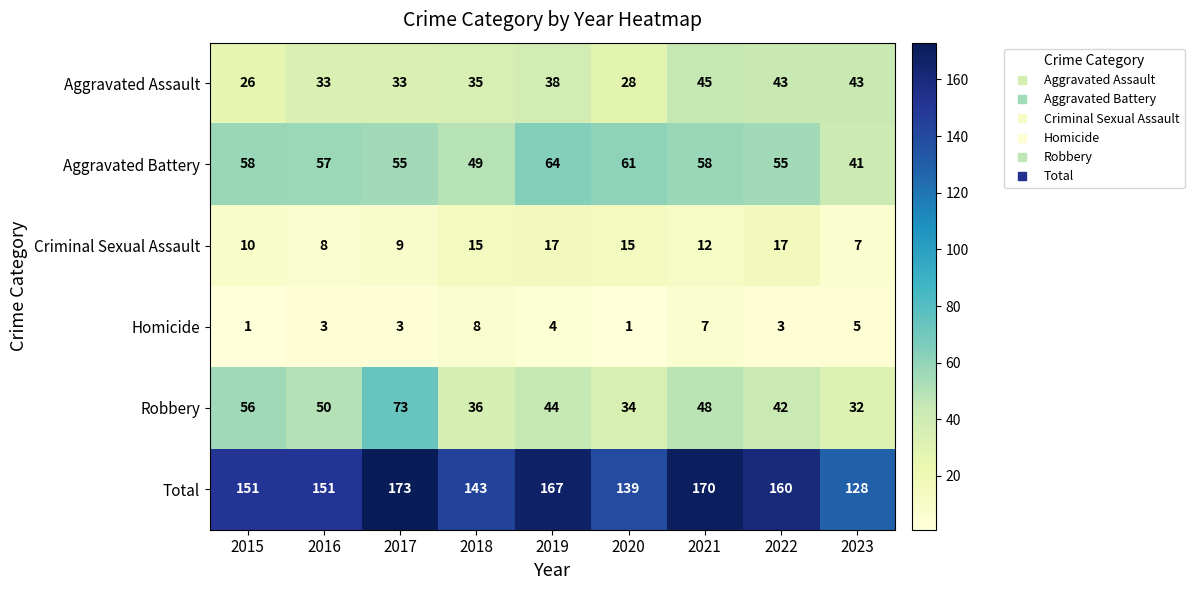

At which label does Aggravated Assault reach its peak?

2021